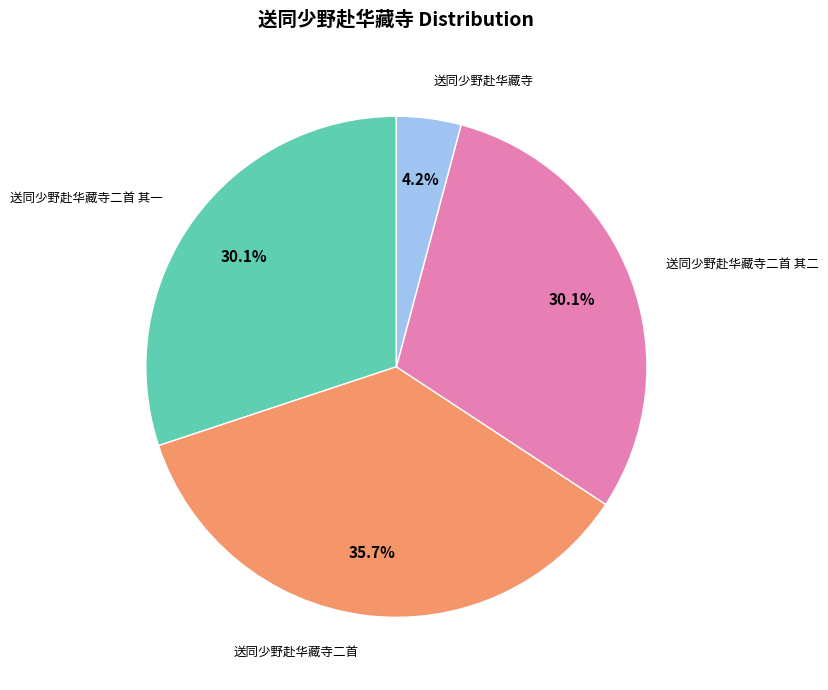

Is it true that 送同少野赴华藏寺二首 is 36% of the pie?

True